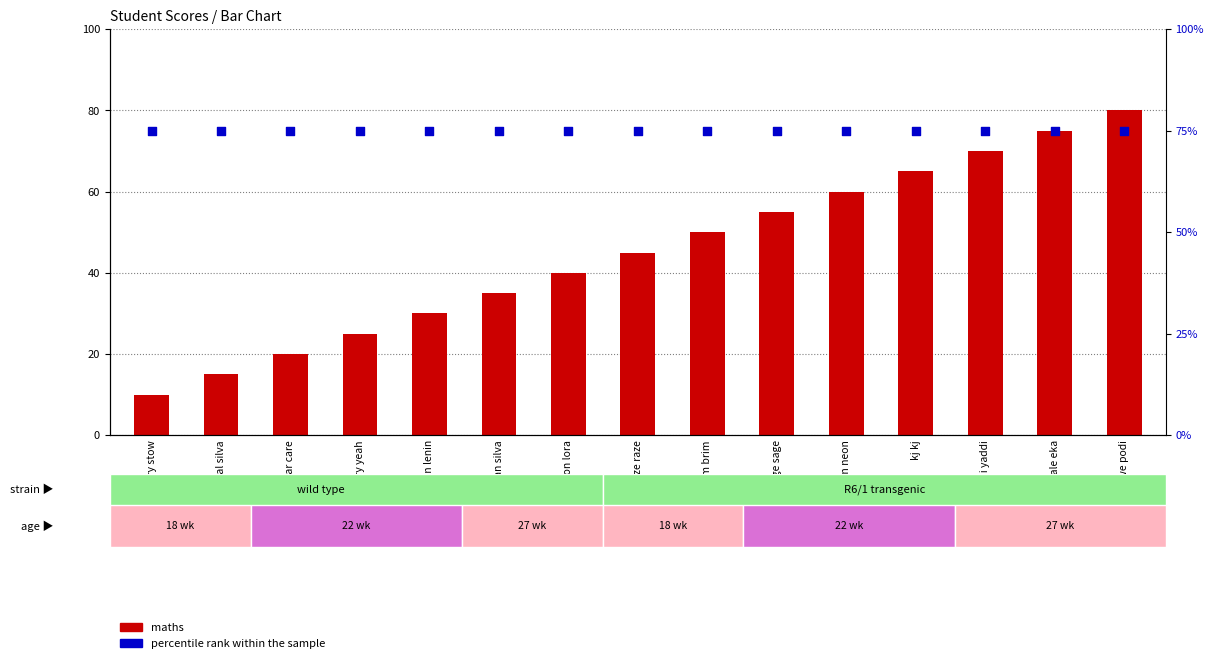

Which series has the largest total across all categories?

percentile rank within the sample